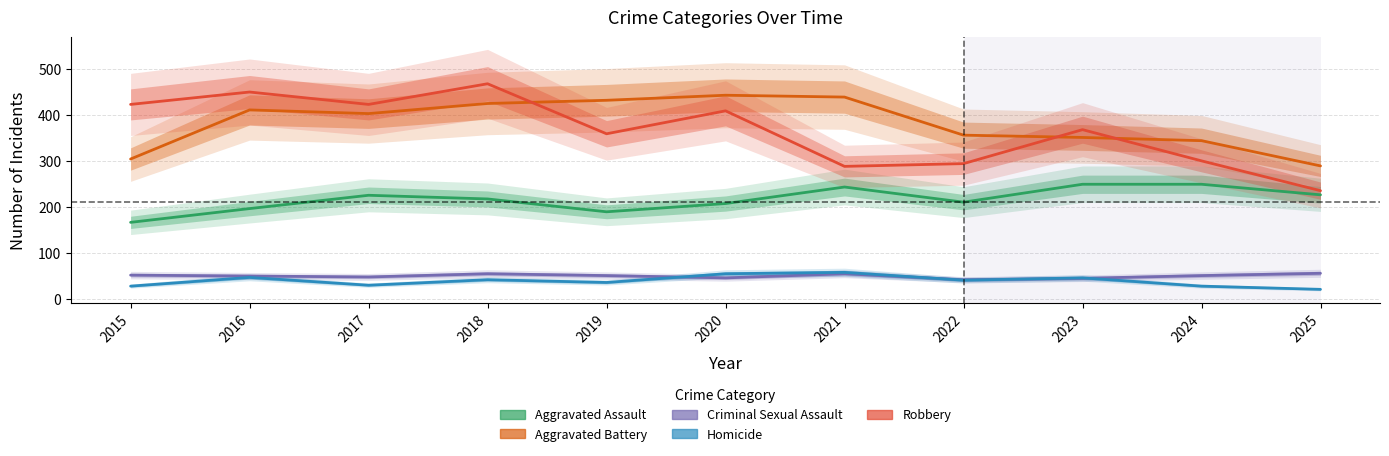

What is the value of the Robbery point at the 9th from the left?

368